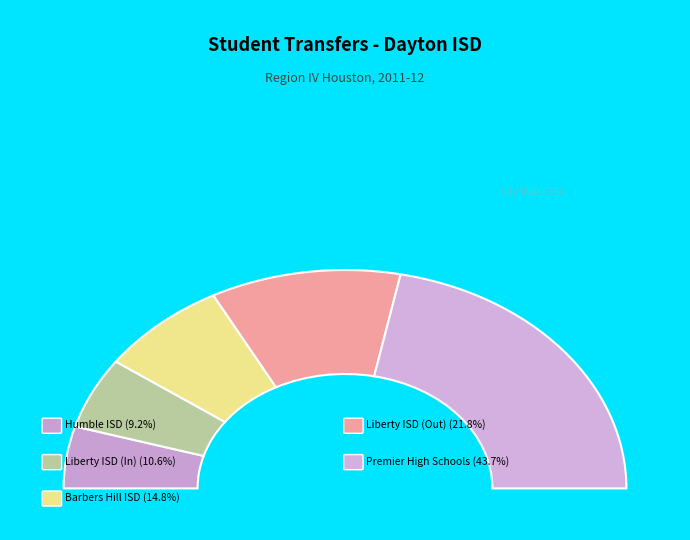

Does Premier High Schools represent more than half of the total?

No